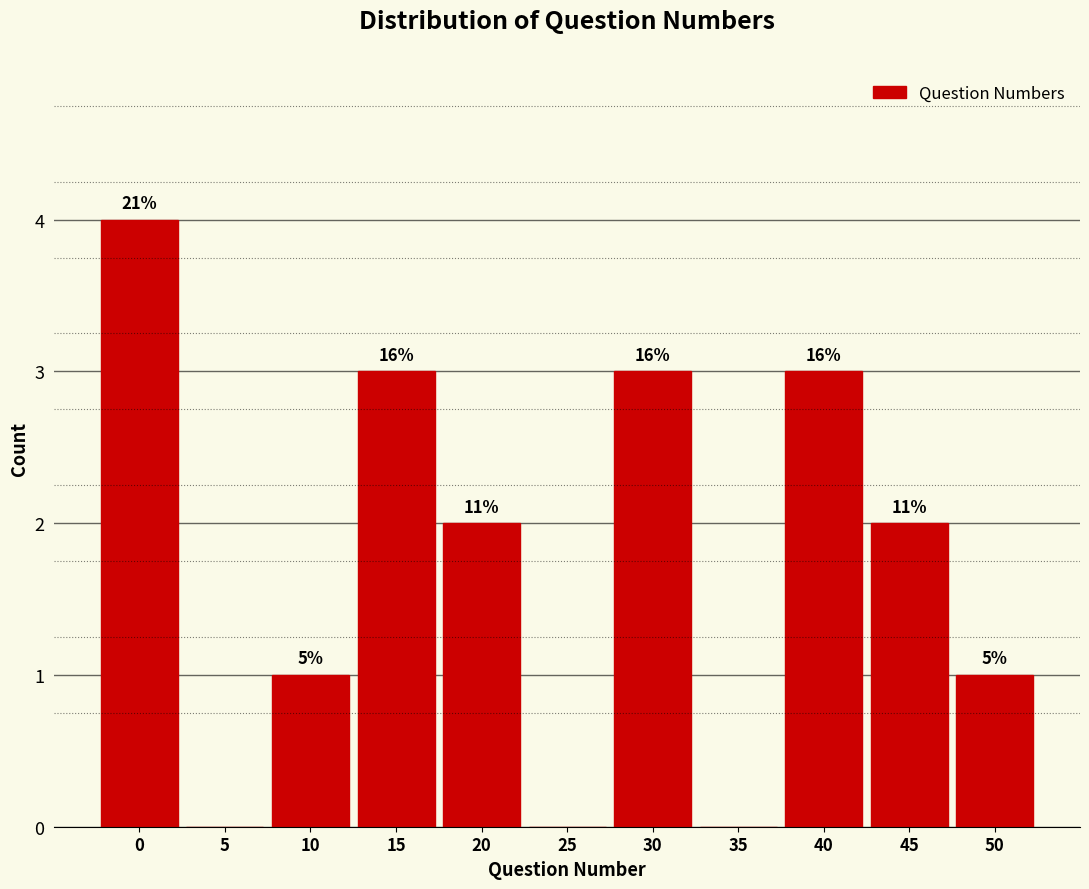

Are the bars horizontal?

No